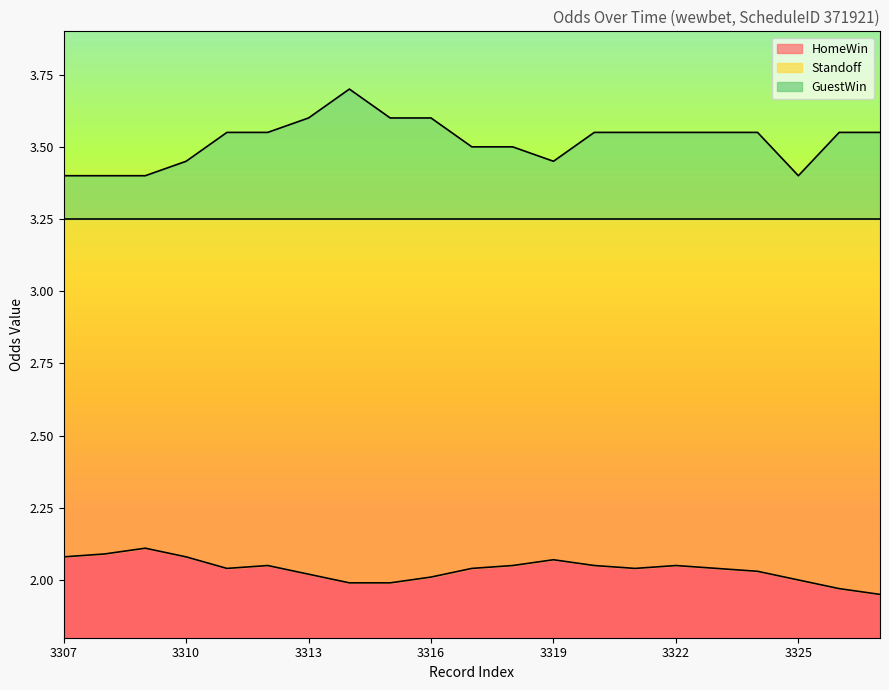

What is the difference between the second highest and second lowest values in the GuestWin series?

0.2